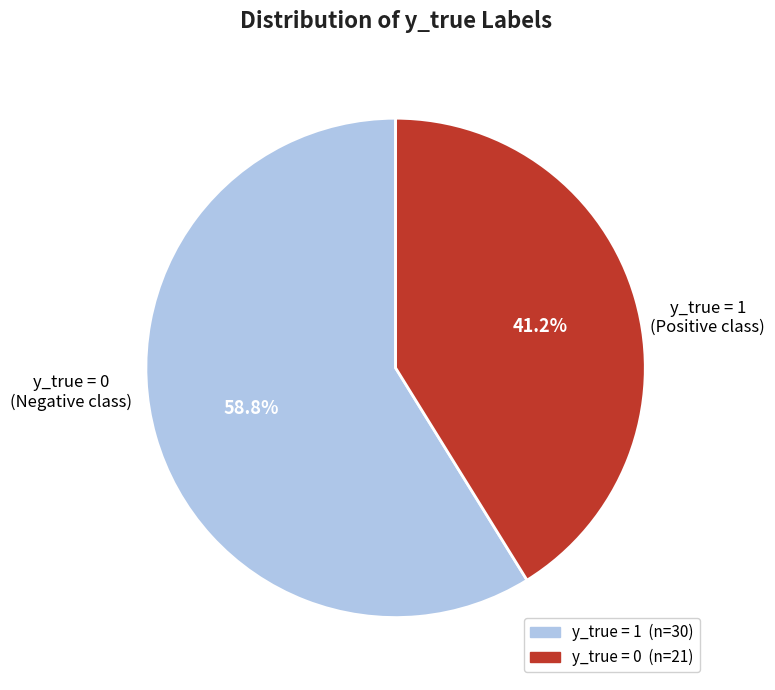

Is there any slice that represents more than half of the pie?

Yes